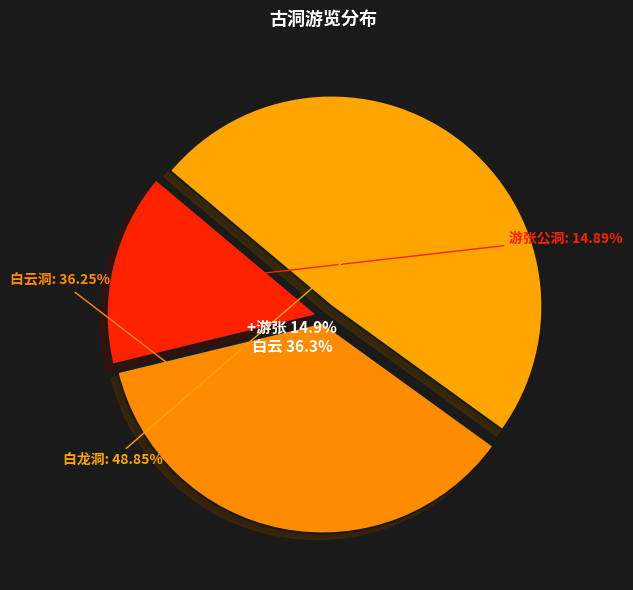

Does 白龙洞·古洞深沉莫敢窥 represent more than half of the total?

No